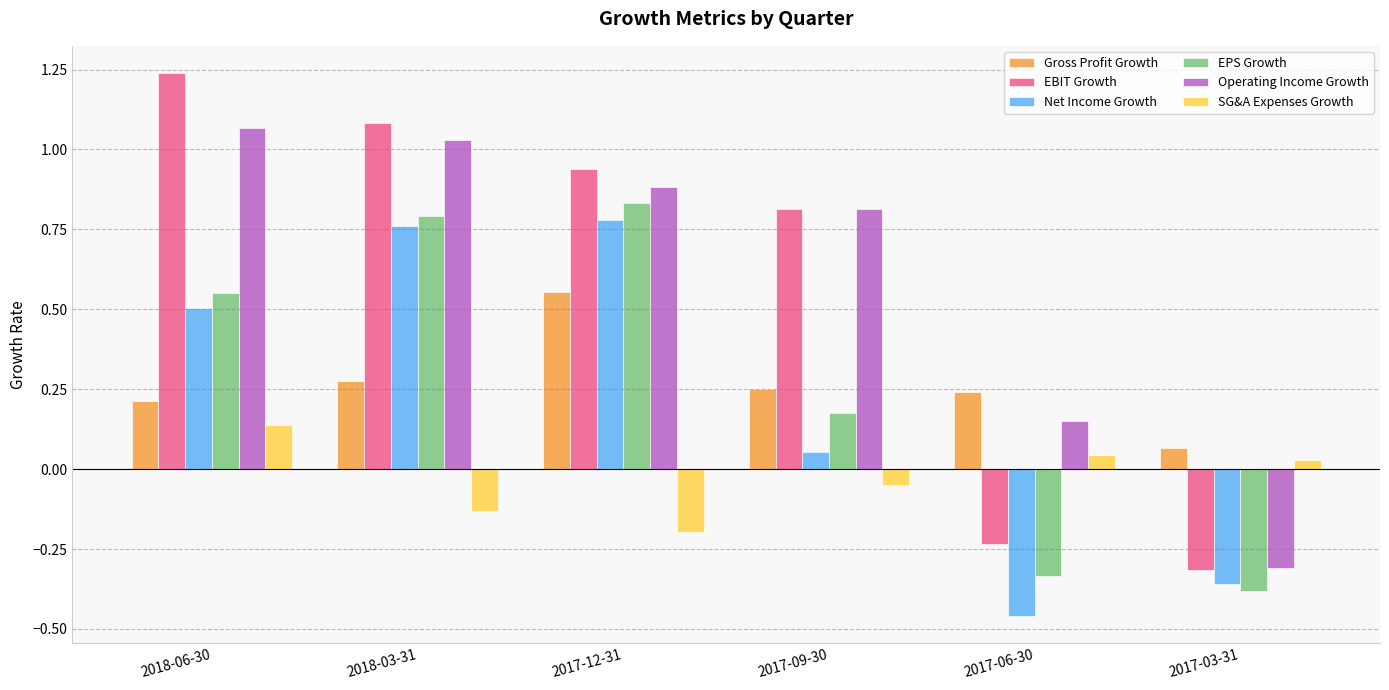

How many EPS Growth values are between 0 and 1?

4